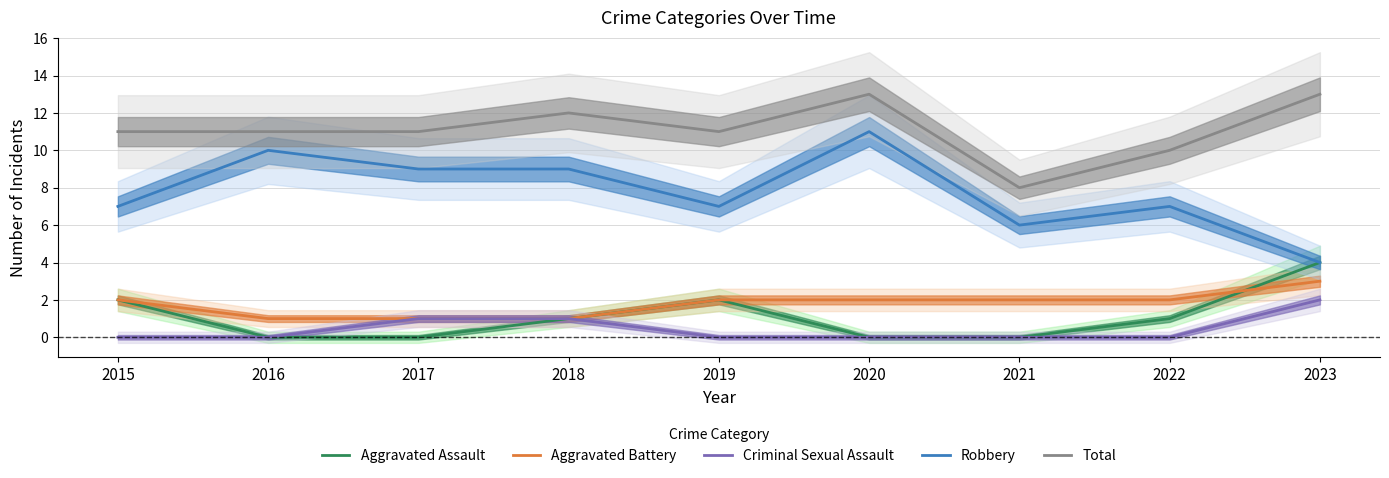

Rank the series at 2022 from highest to lowest value.

Total, Robbery, Aggravated Battery, Aggravated Assault, Criminal Sexual Assault